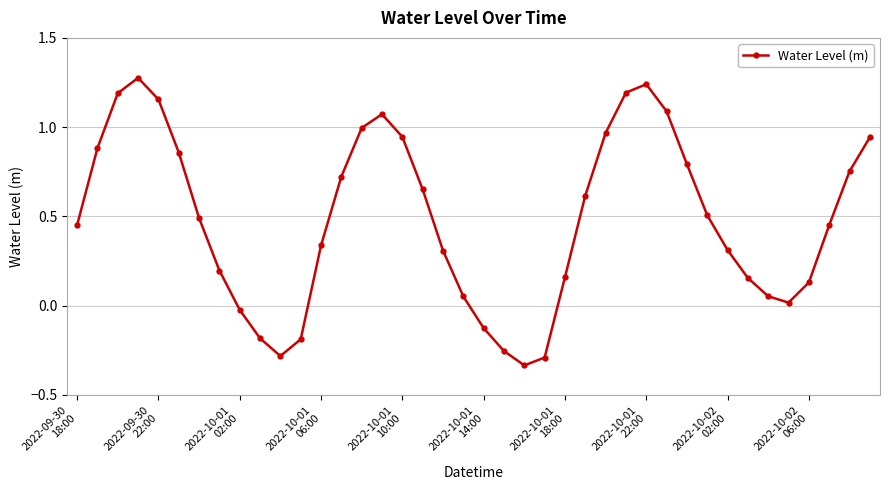

What is the difference between the second highest and minimum values?

1.6